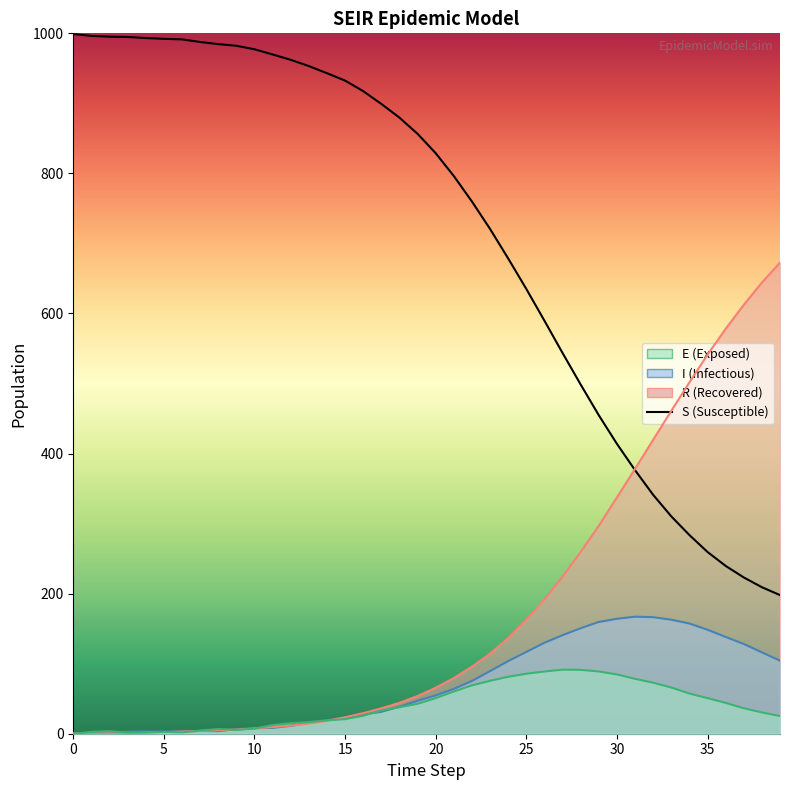

Where does the E series first go above 36?

18